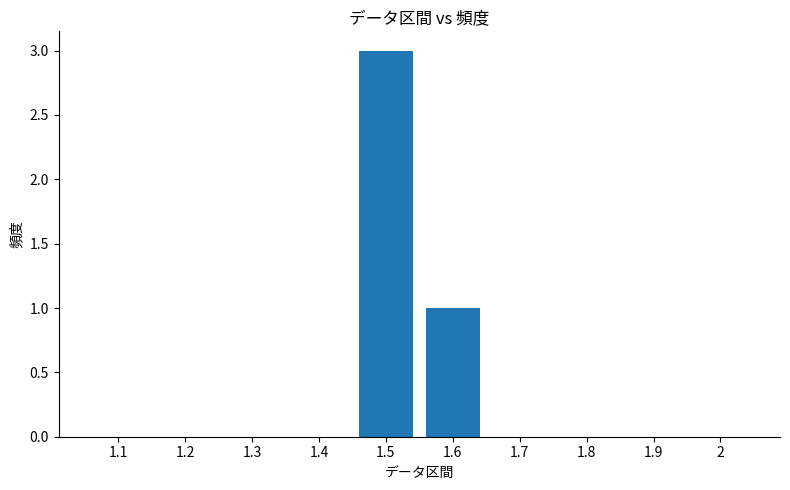

Where is the data nearest to the value 1?

1.6